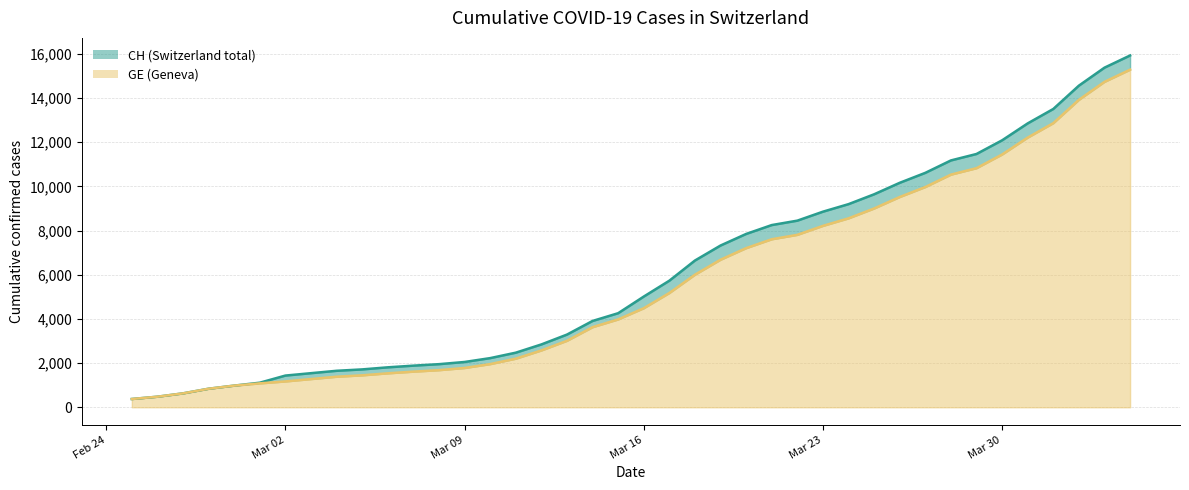

How many values in the CH series exceed 5012?

19